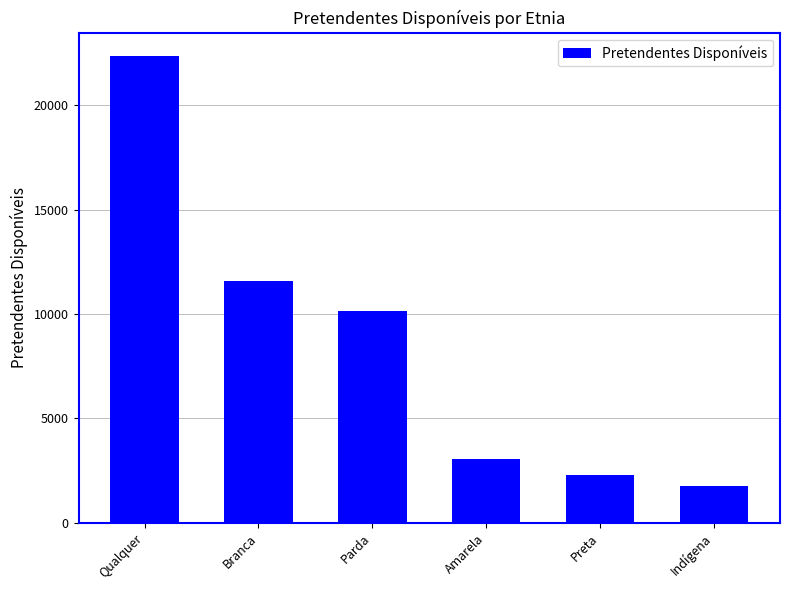

Reading left to right, what are all the values shown in this chart?

22352	11571	10126	3036	2265	1744